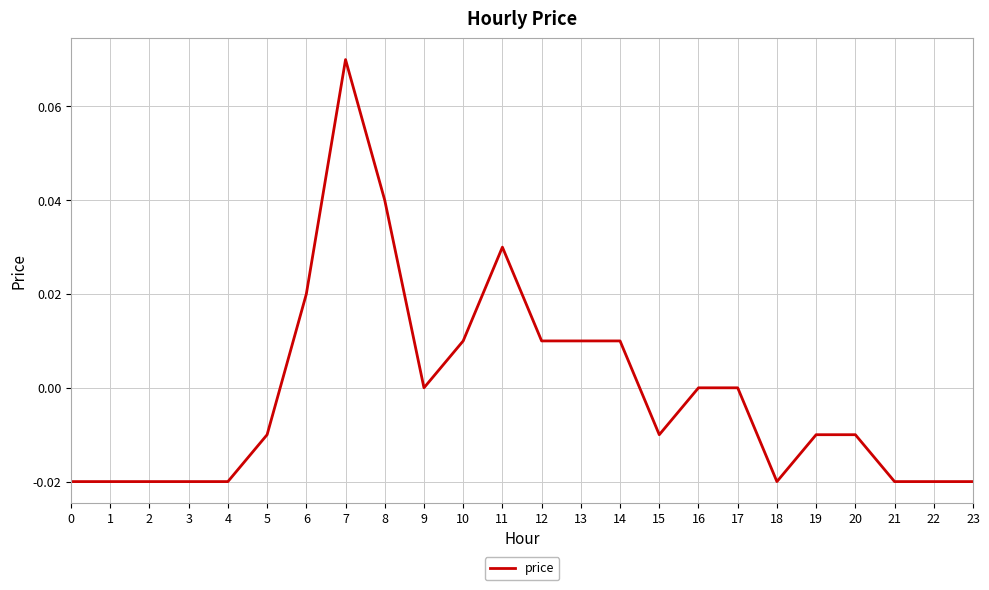

Is it true that the value at 6 is 0.0?

True